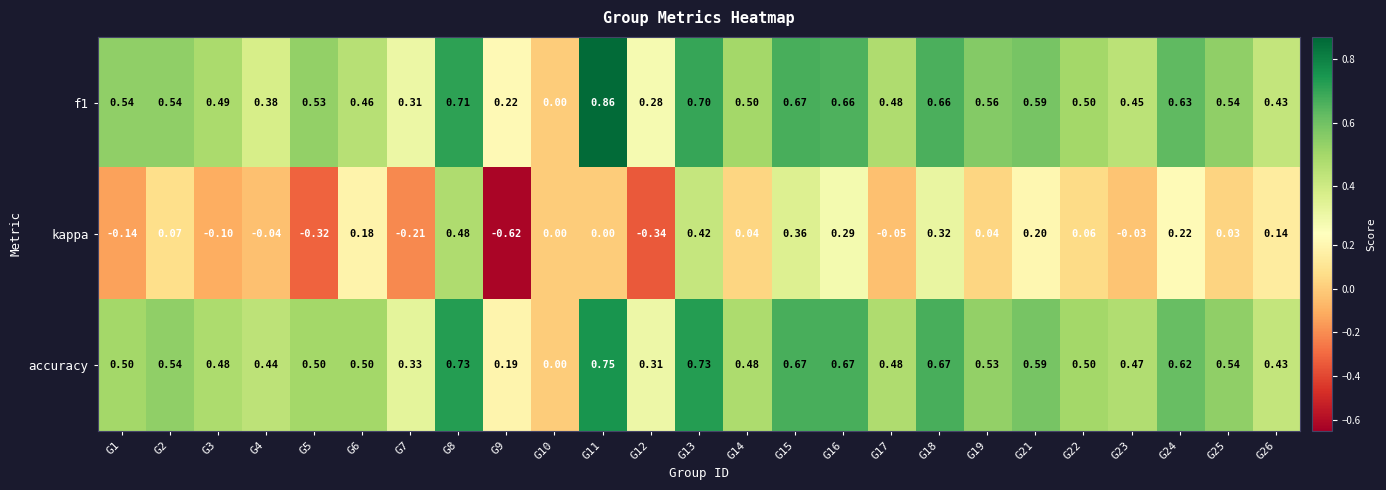

Which series has the largest range (max minus min)?

kappa